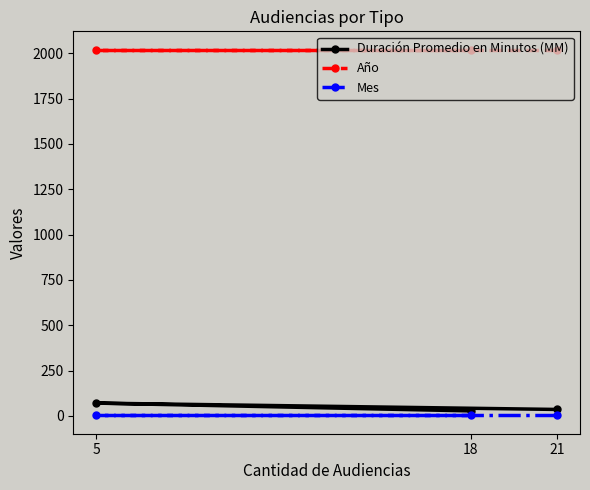

At which label does Mes reach its minimum?

21